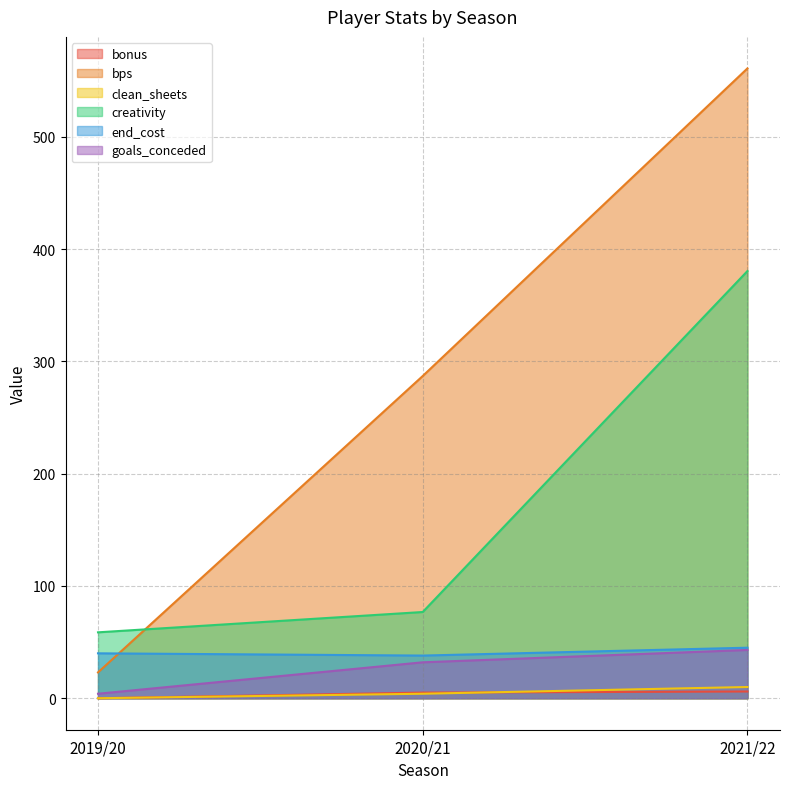

Read the creativity value at 2019/20.

58.7